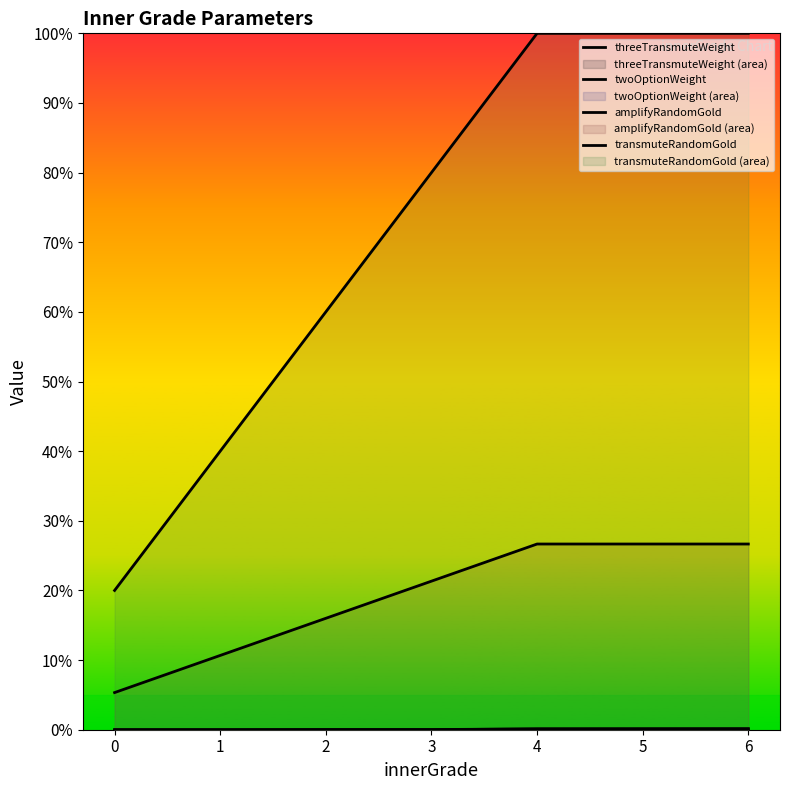

Reading right to left, what are all the values shown in this chart?

threeTransmuteWeight: 6=0.0	5=0.0	4=0.0	3=0.0	2=0.0	1=0.0	0=0.0
twoOptionWeight: 6=0.0	5=0.0	4=0.0	3=0.0	2=0.0	1=0.0	0=0.0
amplifyRandomGold: 6=0.3	5=0.3	4=0.3	3=0.2	2=0.2	1=0.1	0=0.1
transmuteRandomGold: 6=1.0	5=1.0	4=1.0	3=0.8	2=0.6	1=0.4	0=0.2